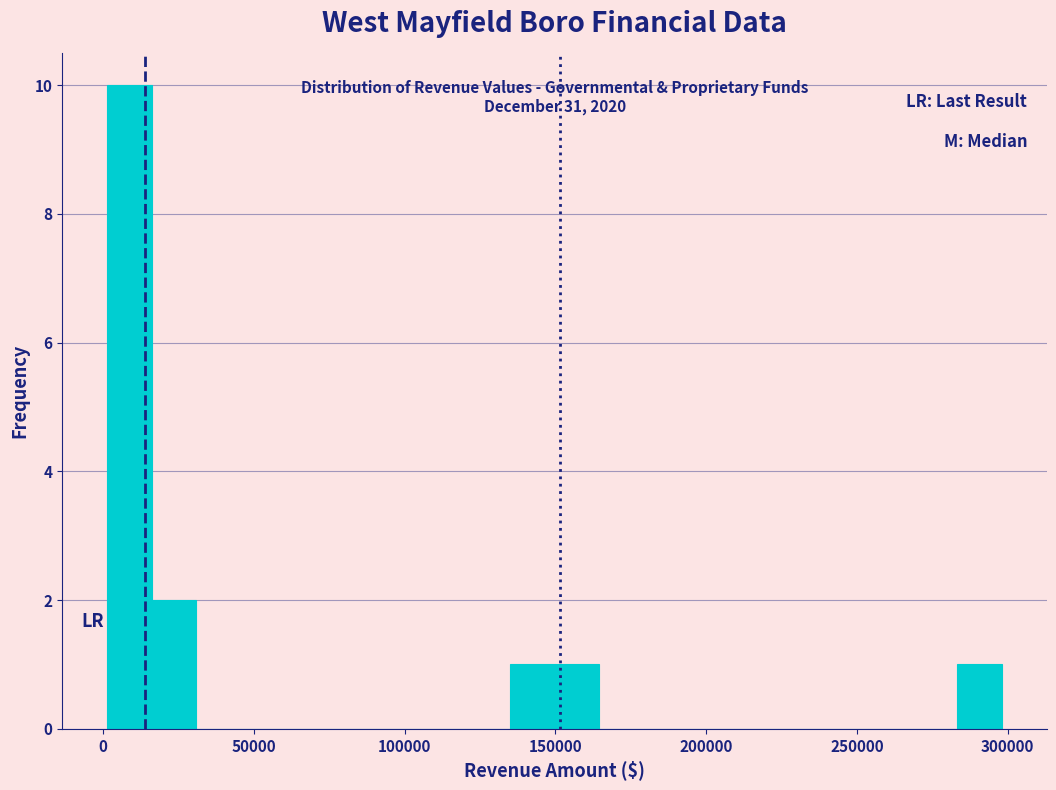

Read against the x-axis, roughly where is the centre of the tallest bar?

10000